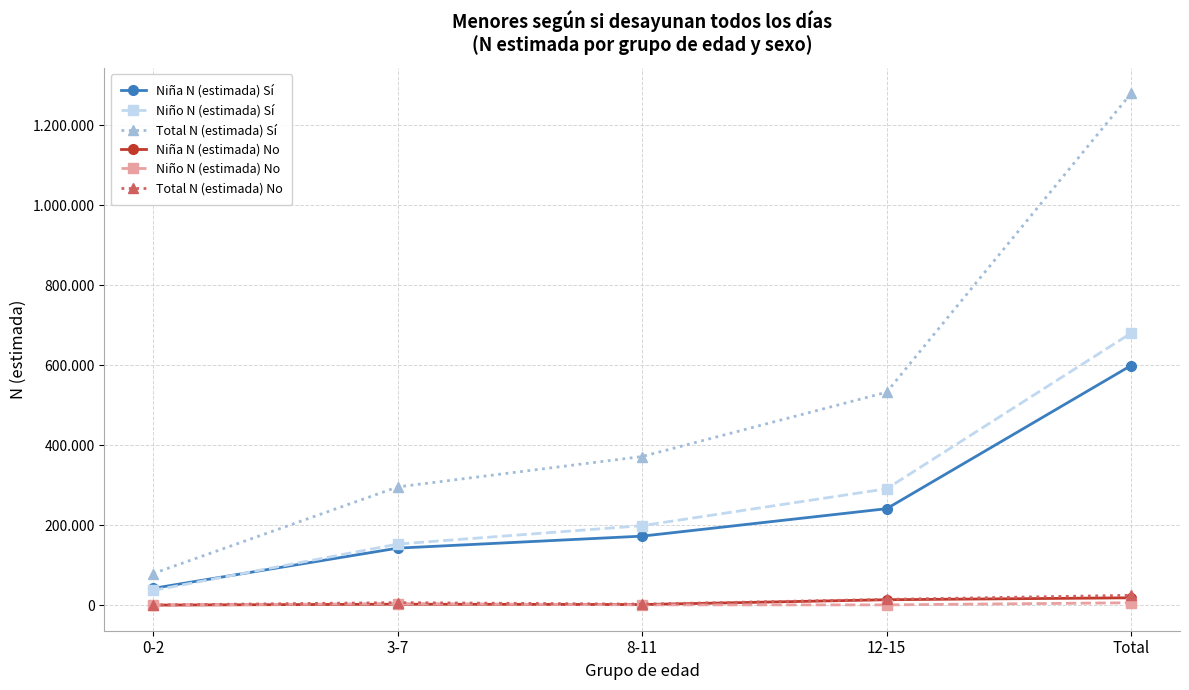

What is the value of the Total N (estimada) No point at the 2nd from the left?

6644